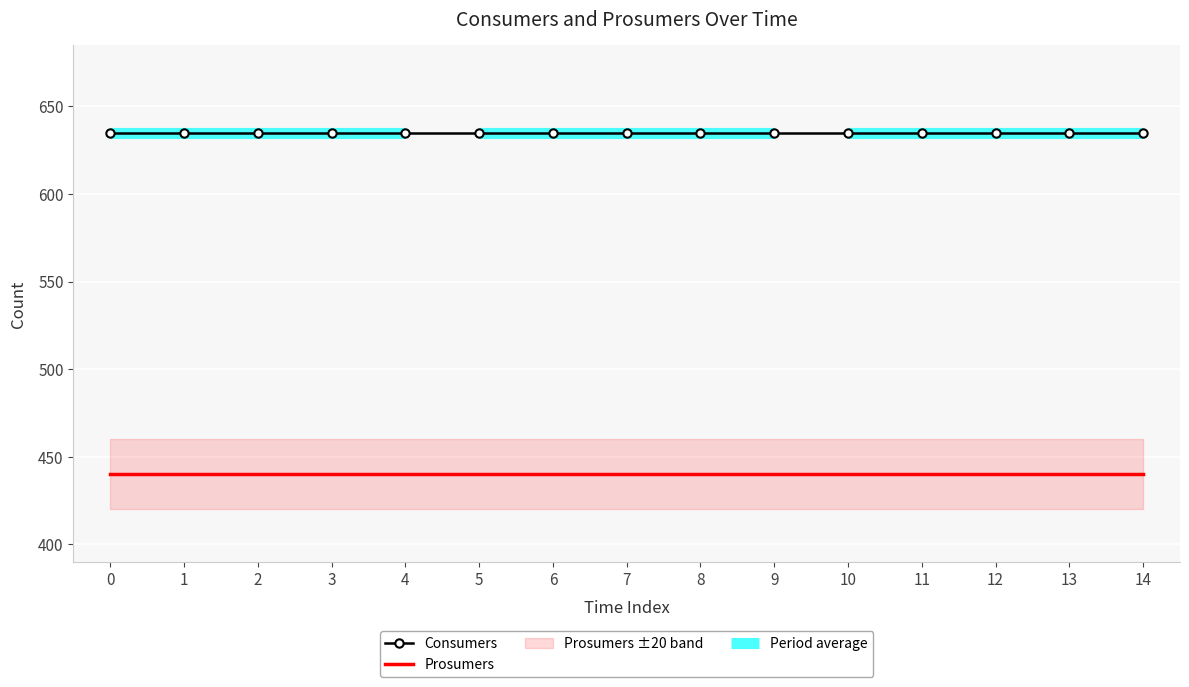

What is the value of the Consumers point at the 3rd from the left?

635